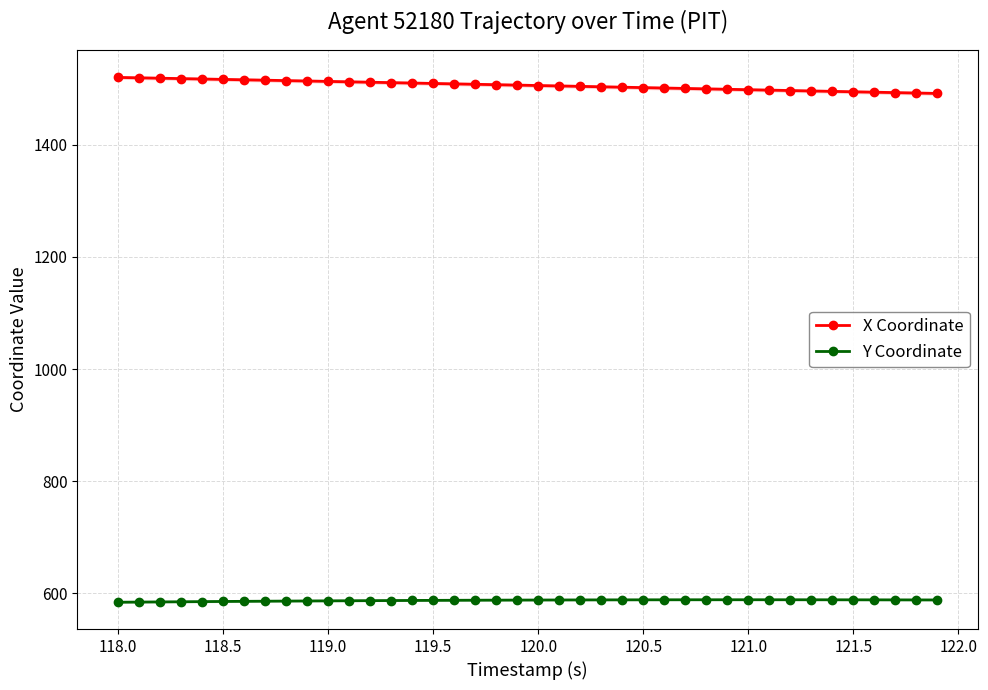

The value of Y Coordinate at 118.0 is 584.0. True or false?

True